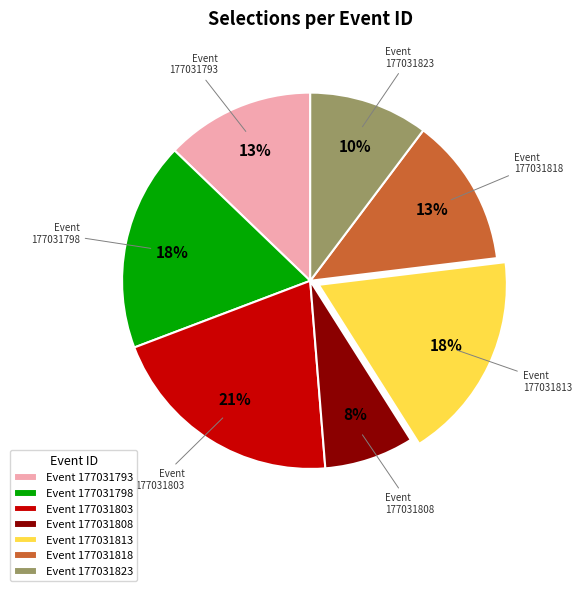

Between Event 177031818 and Event 177031798, which is larger?

Event 177031798